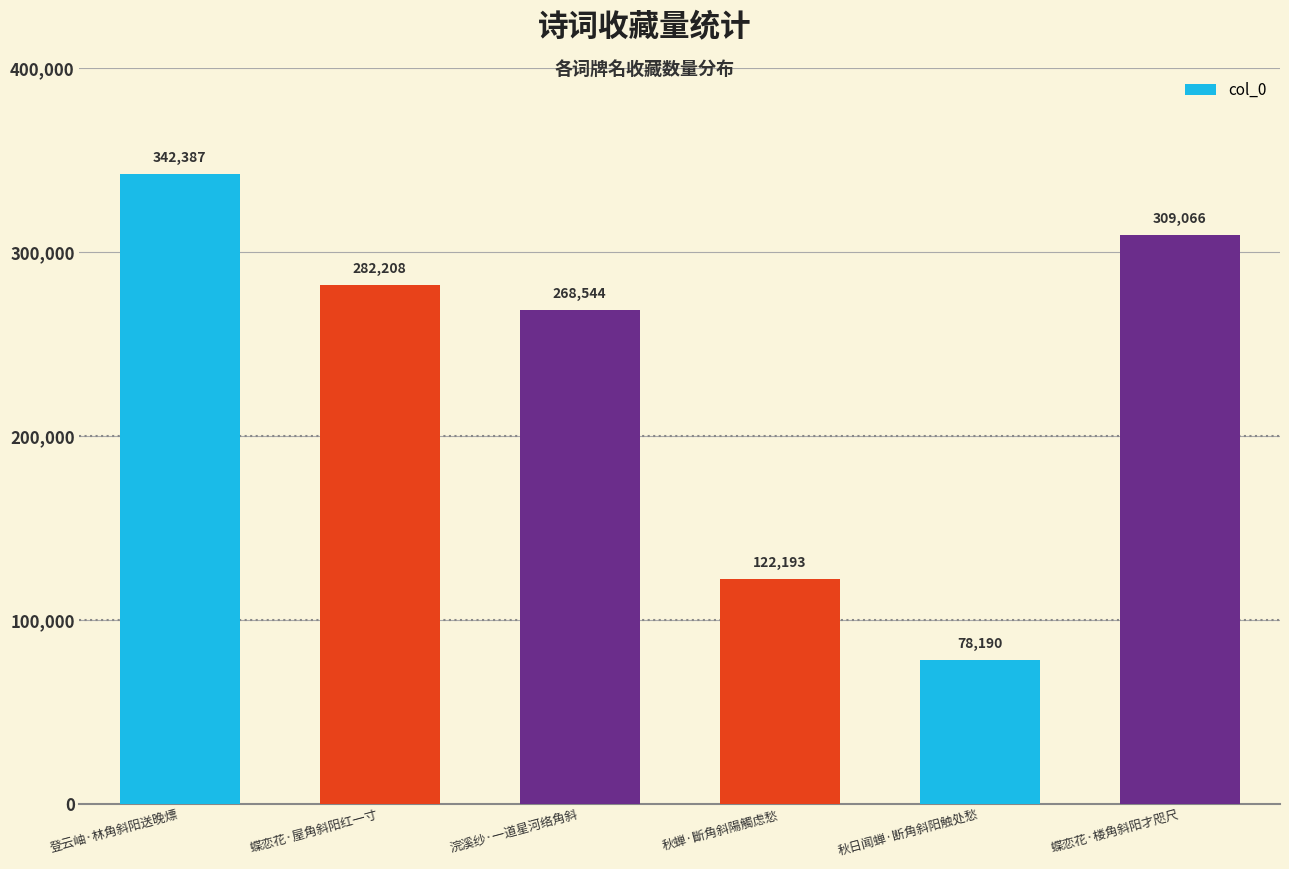

Count the values in the range 122193 to 309066.

4